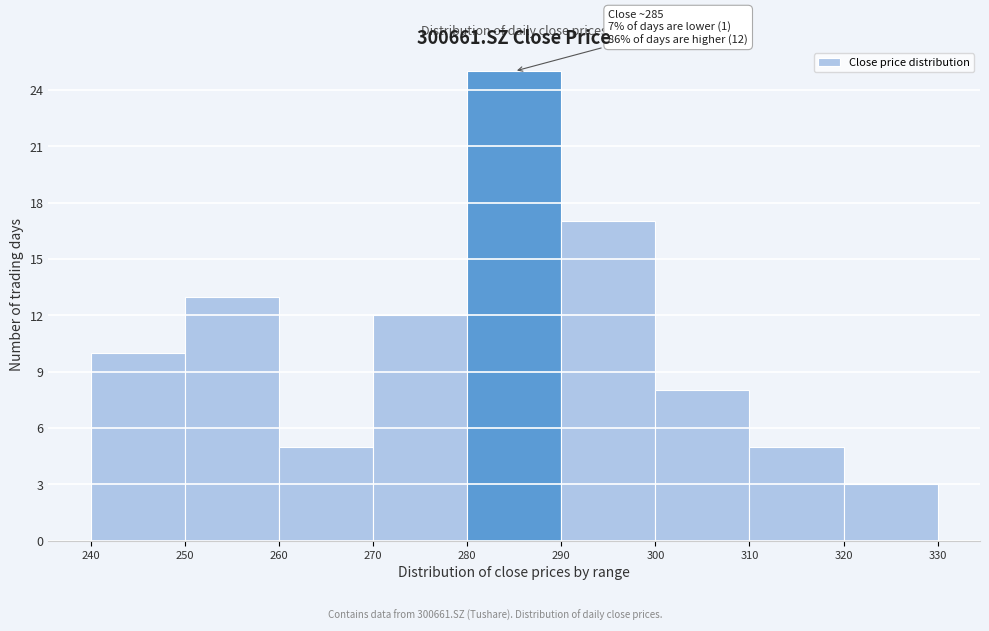

Over which range of the x-axis is the bar tallest?

280 to 290